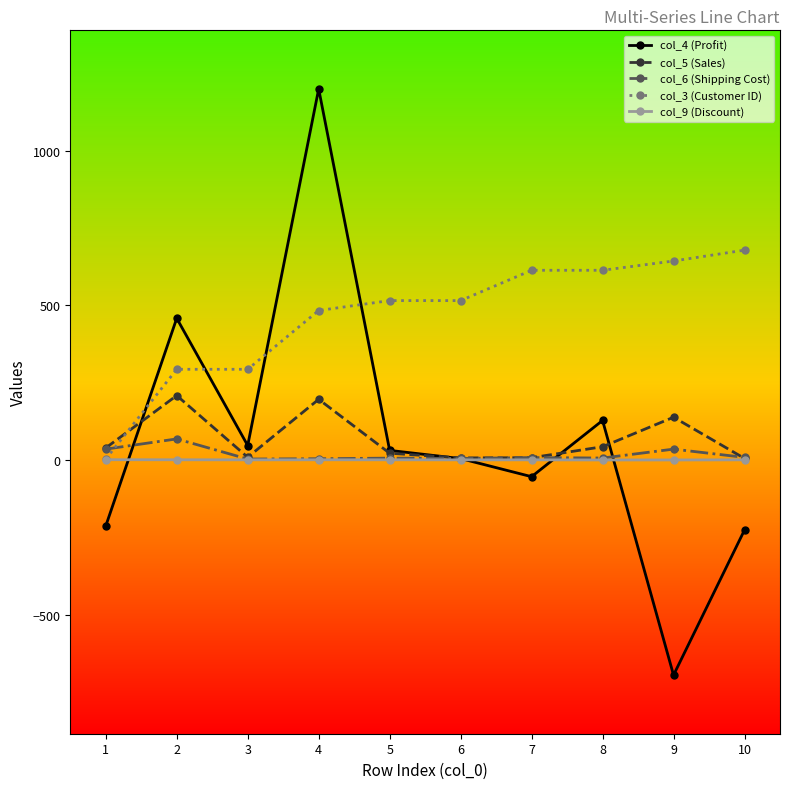

Between 3 and 9, which series saw the biggest shift?

col_4 (Profit)